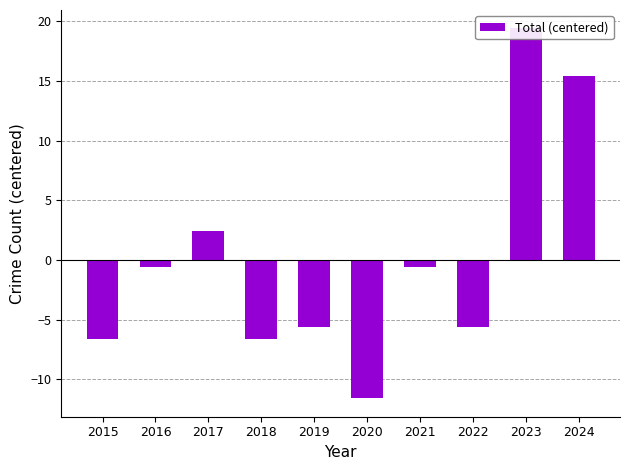

Rank the categories by value from lowest to highest.

2020, 2015, 2018, 2019, 2022, 2016, 2021, 2017, 2024, 2023